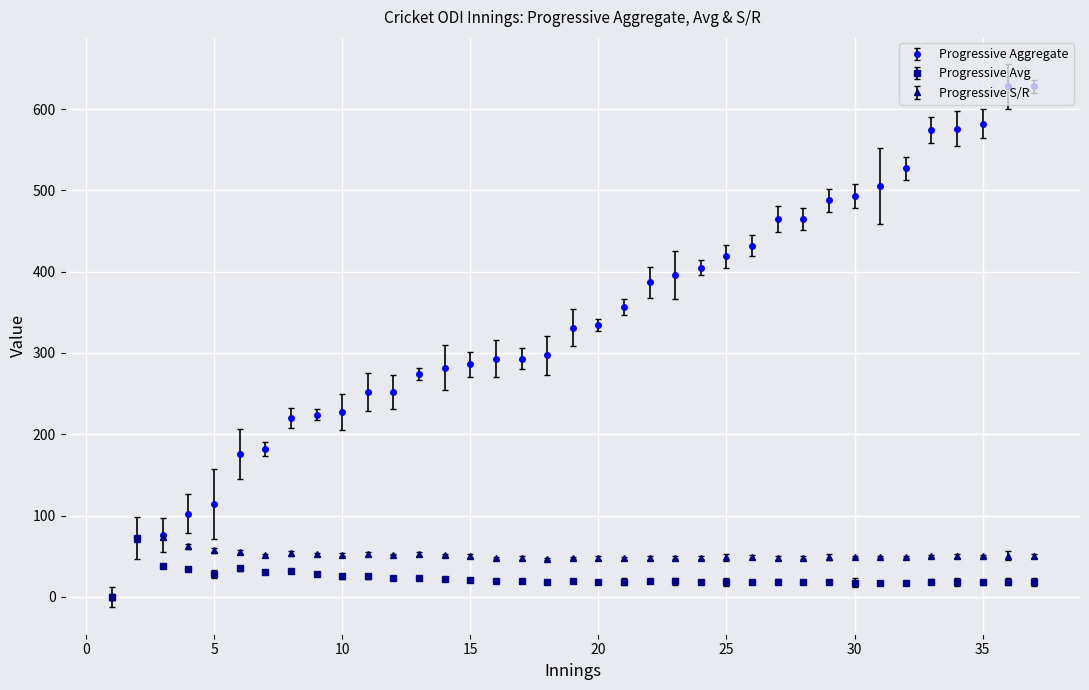

What is the sum of all Progressive S/R values?

1859.2